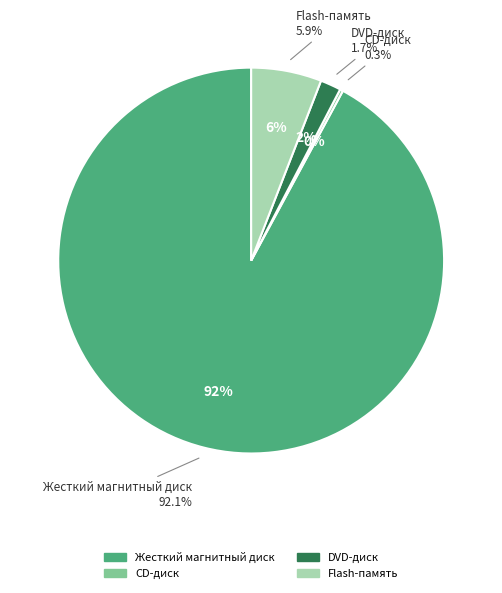

To the nearest percent, what percentage of the pie is Жесткий магнитный диск?

92%